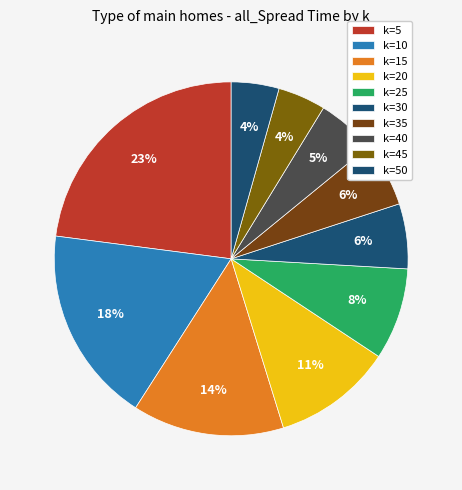

Combined, do k=35 and k=45 account for over 50%?

No